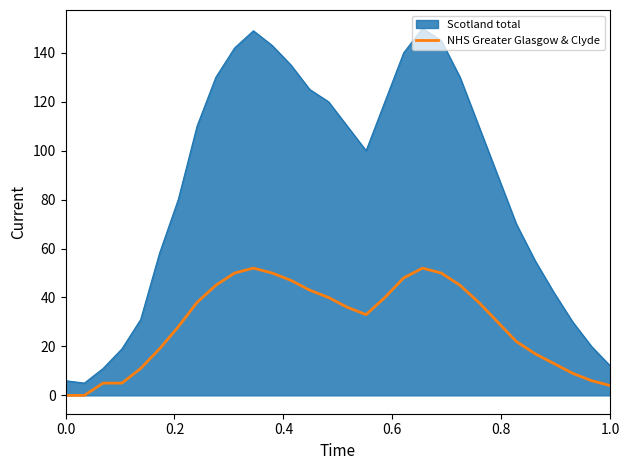

List the series in order of their peak value, highest first.

Scotland total, NHS Greater Glasgow & Clyde